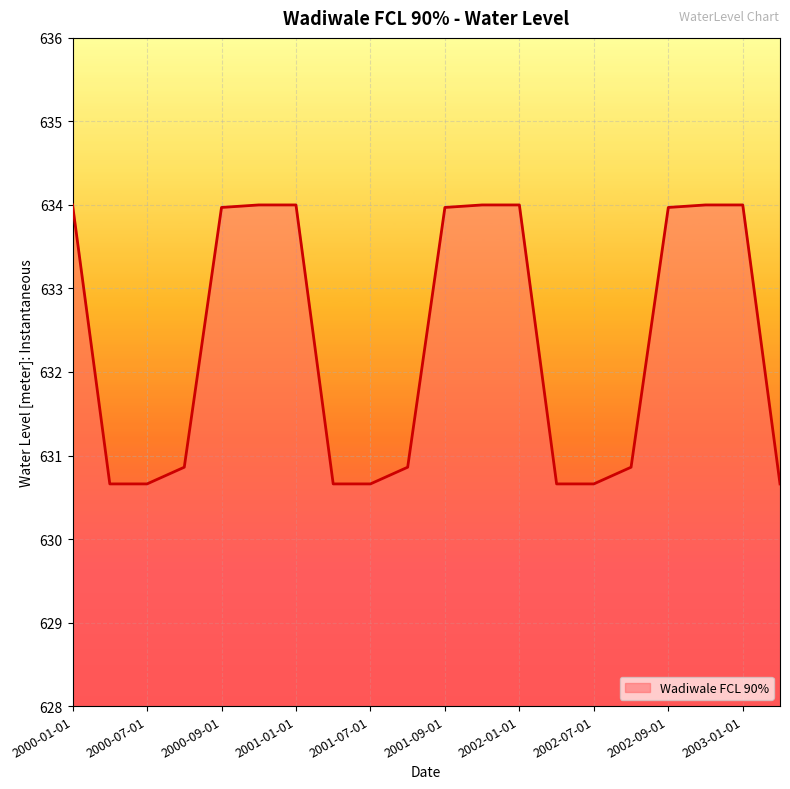

What is the greatest value displayed?

634.0